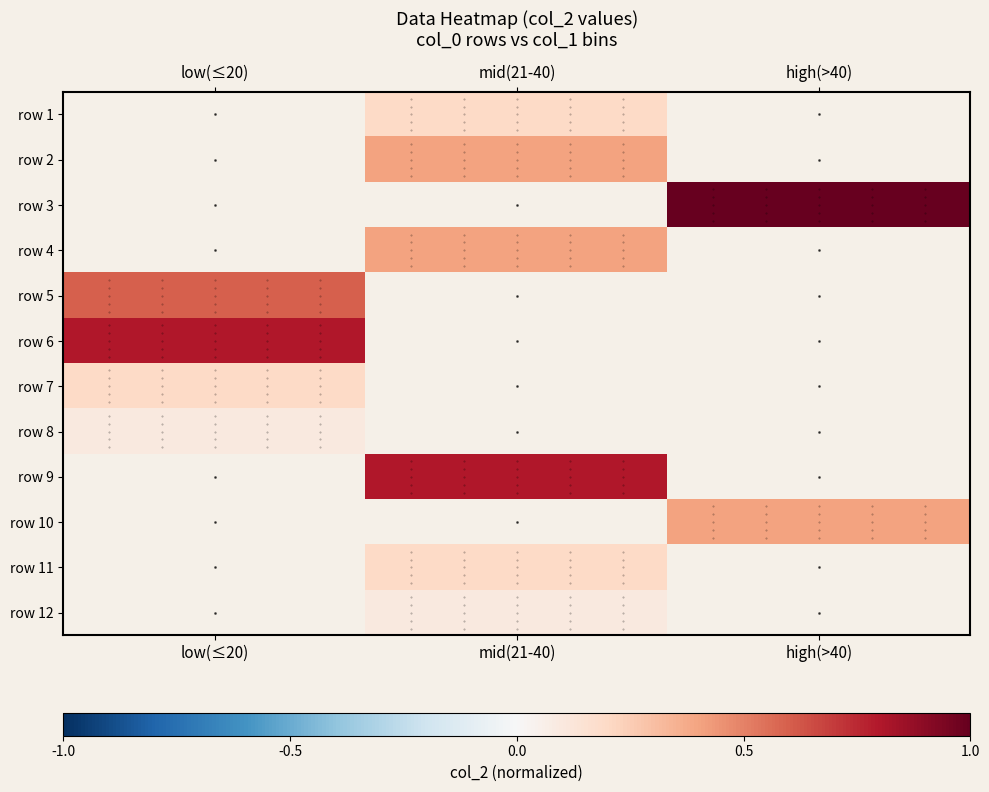

How many positive values does the row 9 series have?

1